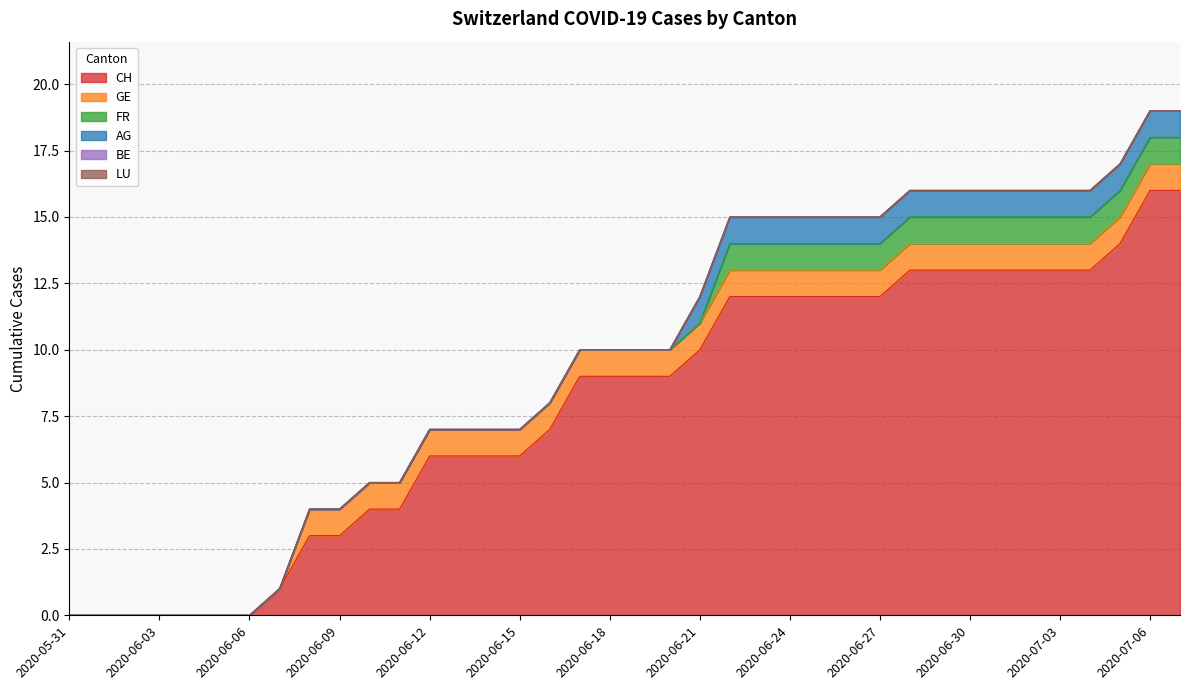

At which label is FR closest to 0?

2020-05-31